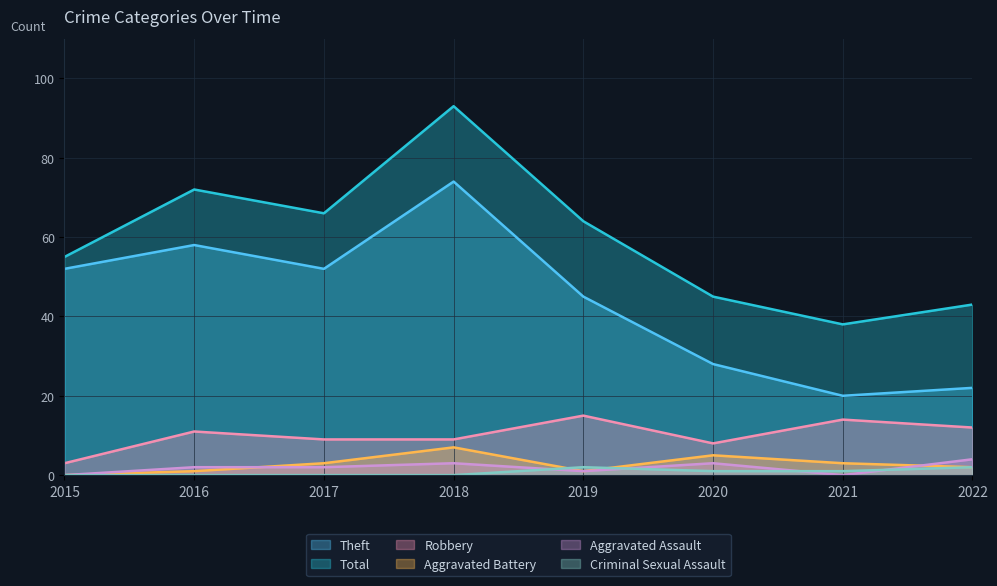

What are all the series names shown in the legend?

Theft, Total, Robbery, Aggravated Battery, Aggravated Assault, Criminal Sexual Assault